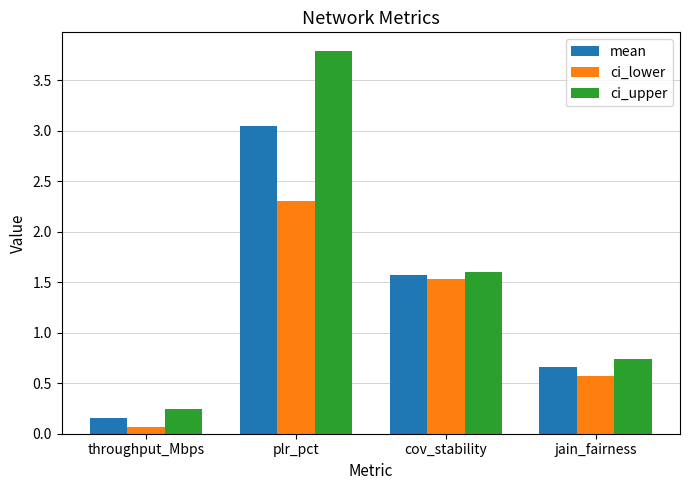

What position from the left is jain_fairness?

4